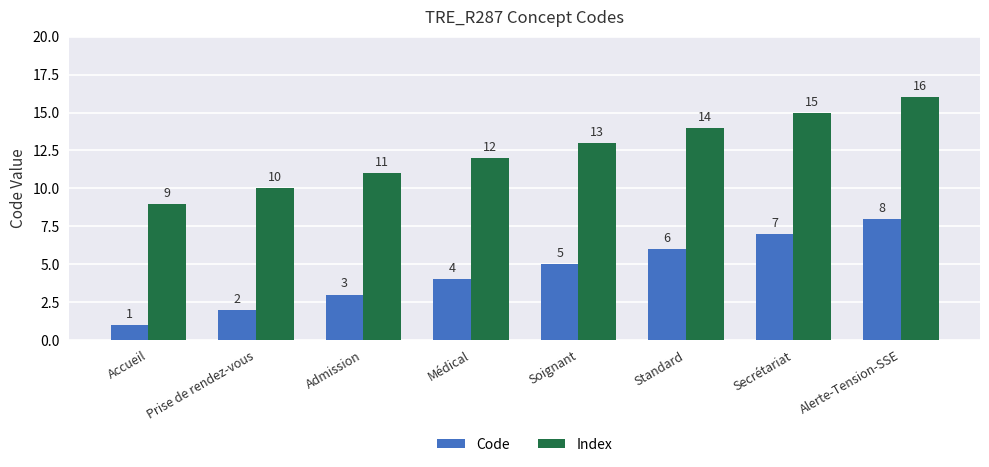

Are the bars horizontal?

No